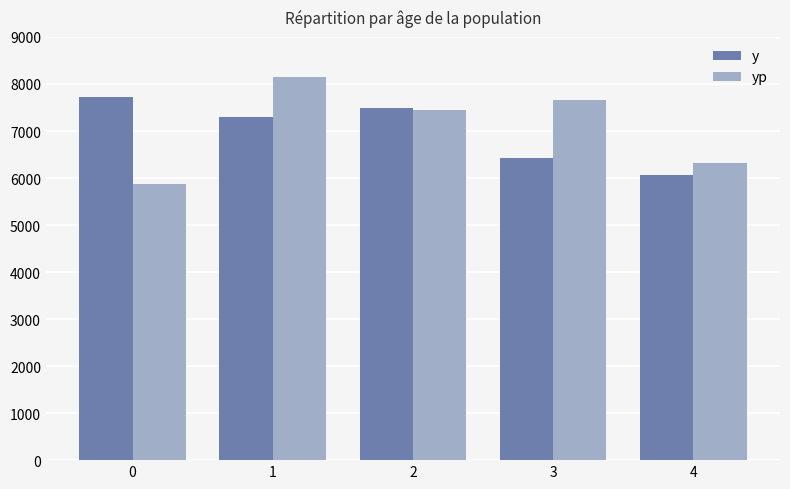

Which series has the widest spread of values?

yp